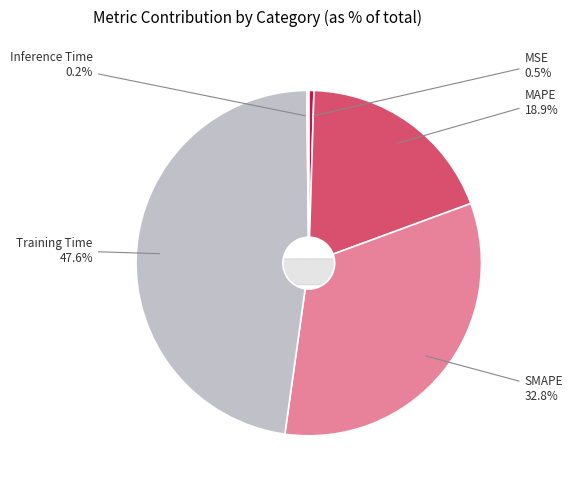

How many segments does this pie chart have?

5